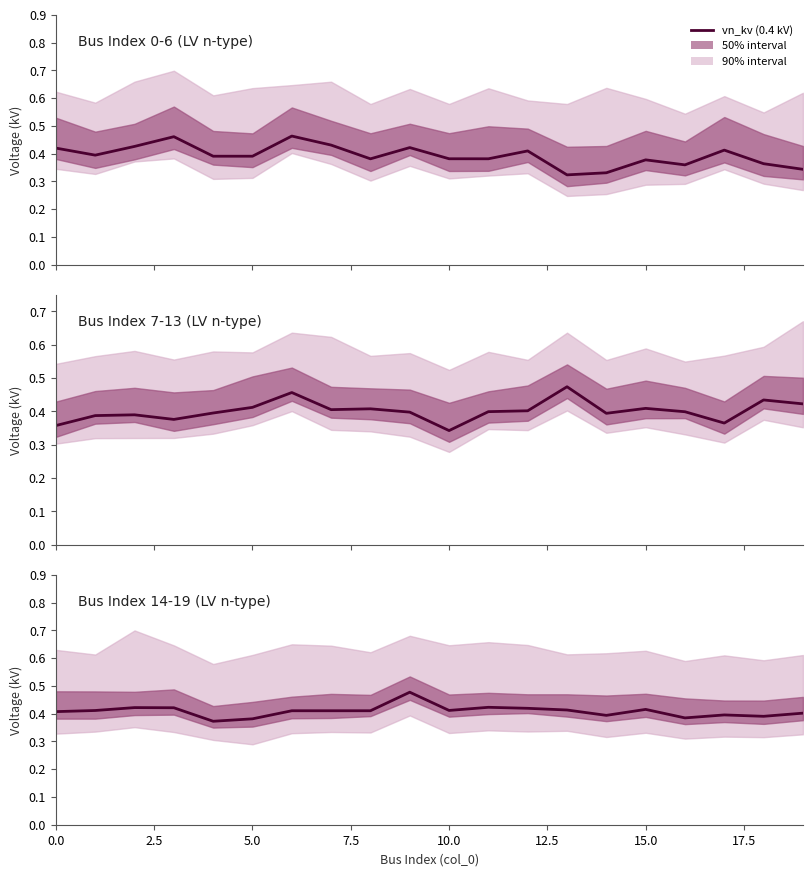

How many lines are shown in the chart?

1